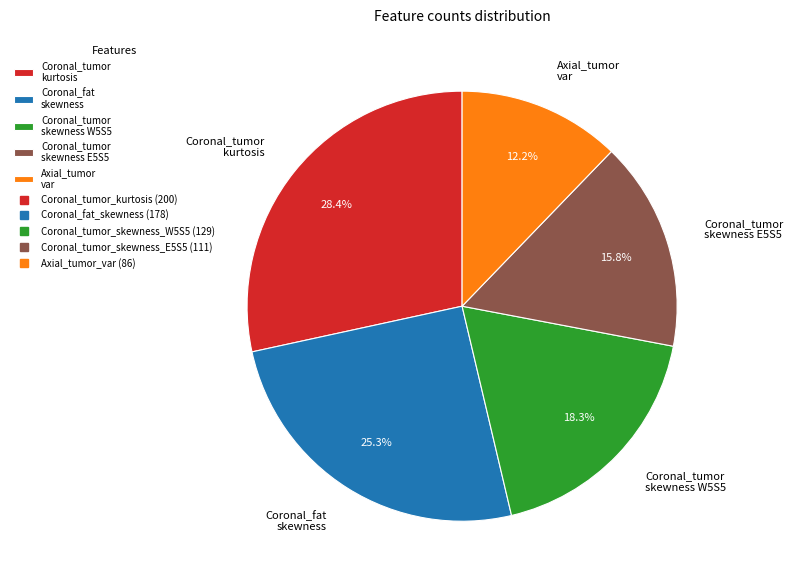

Approximately how many times larger is the value at Coronal_tumor skewness W5S5 compared to Coronal_tumor skewness E5S5?

1.2